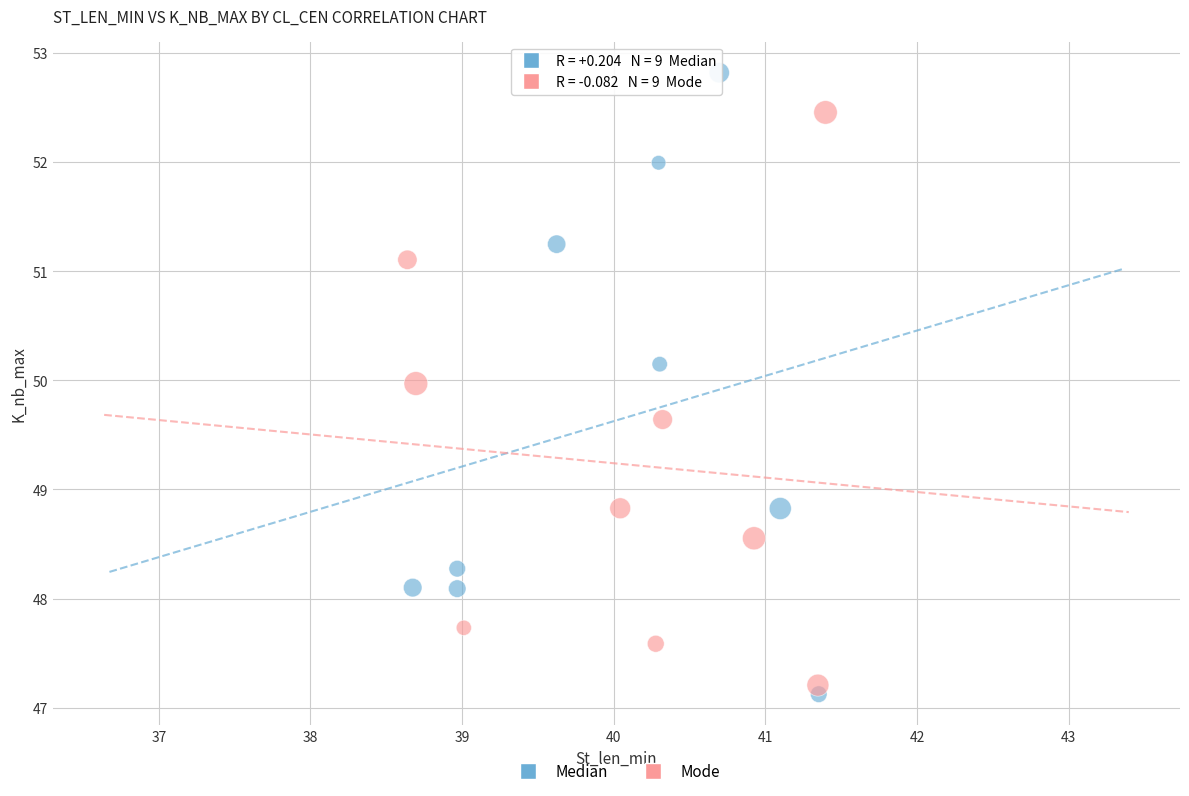

Which series has the largest Y range (max minus min)?

Median